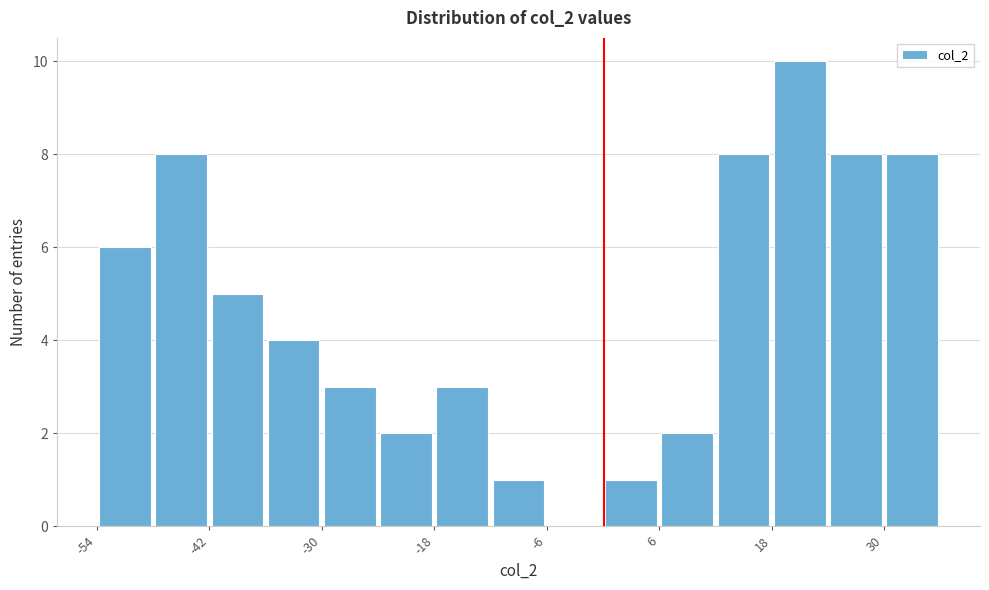

Around what value on the x-axis is the tallest bar? Give the approximate position of its centre, as read against the axis.

20